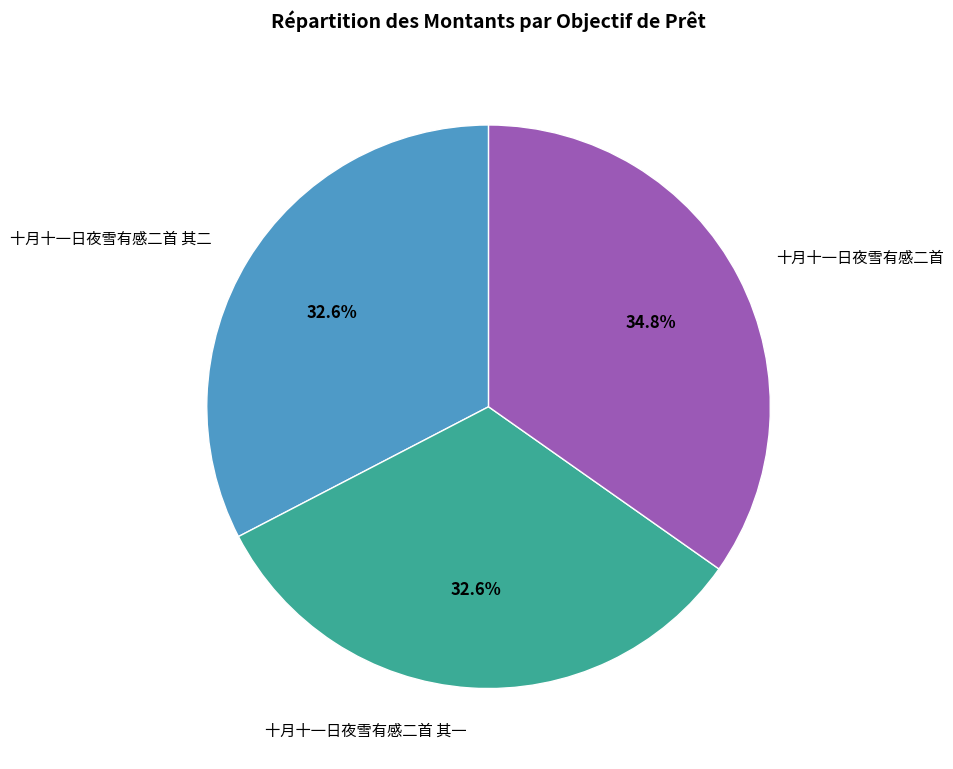

Between 十月十一日夜雪有感二首 其一 and 十月十一日夜雪有感二首, which is larger?

十月十一日夜雪有感二首